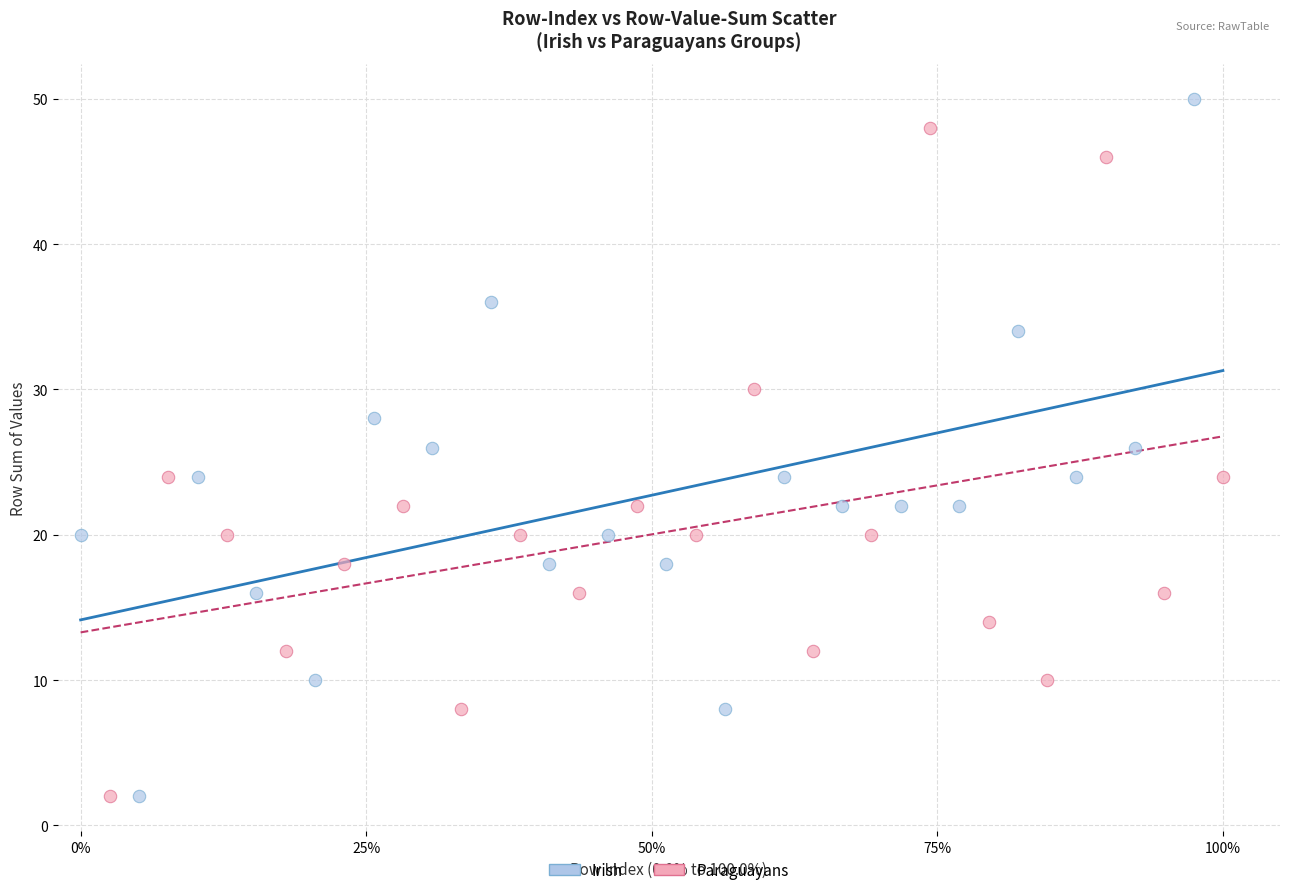

What are all the series names shown in the legend?

Irish, Paraguayans